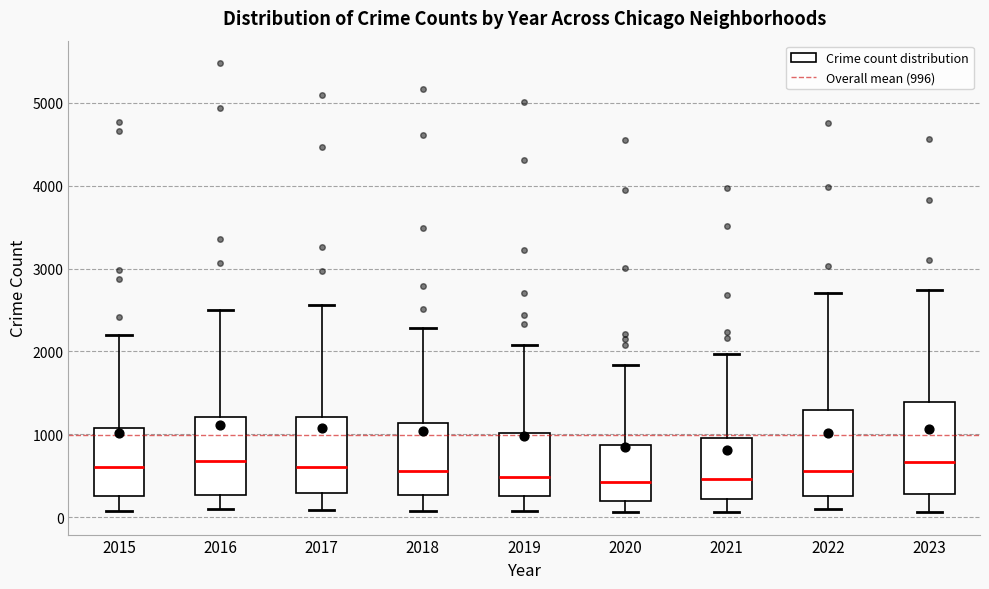

Reading left to right, transcribe this box plot: for each box, give where its median line is, the range the box spans, and where its two whiskers end, as read against the y-axis. The values are not printed on the chart, so give them approximately, as read against the axis.

2015: median 600, box 300 to 1100, whiskers 100 to 2200
2016: median 700, box 300 to 1200, whiskers 100 to 2500
2017: median 600, box 300 to 1200, whiskers 100 to 2600
2018: median 600, box 300 to 1100, whiskers 100 to 2300
2019: median 500, box 300 to 1000, whiskers 100 to 2100
2020: median 400, box 200 to 900, whiskers 100 to 1800
2021: median 500, box 200 to 900, whiskers 100 to 2000
2022: median 600, box 300 to 1300, whiskers 100 to 2700
2023: median 700, box 300 to 1400, whiskers 100 to 2700